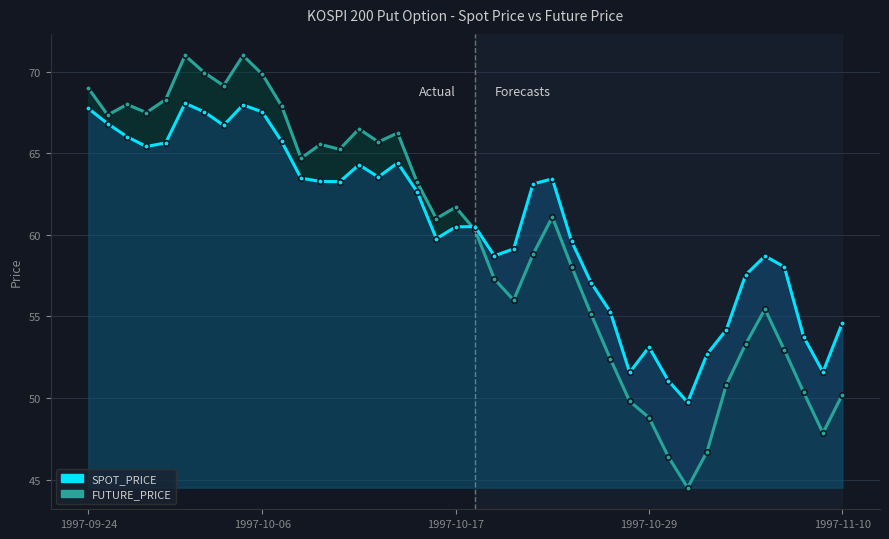

Does the chart display data point markers on the line(s)?

Yes